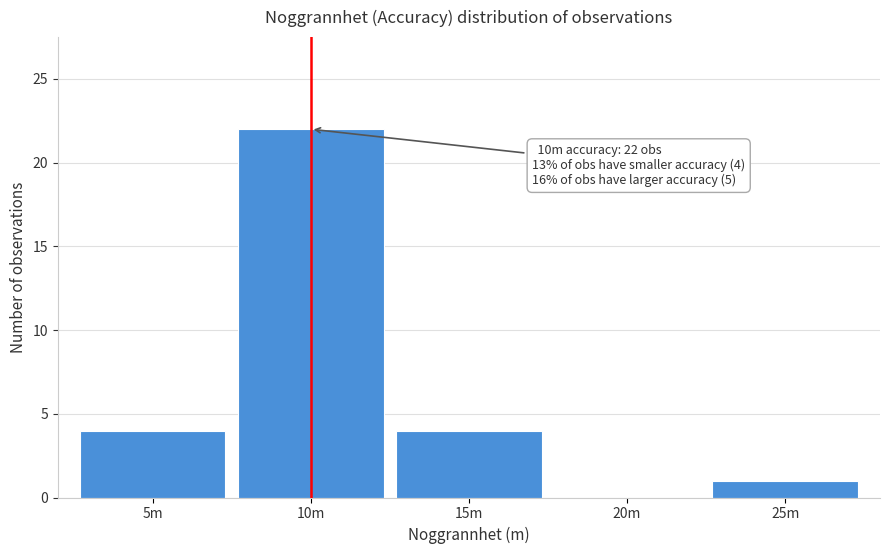

Reading left to right, extract all data points from this chart.

5m=4	10m=22	15m=4	20m=0	25m=1